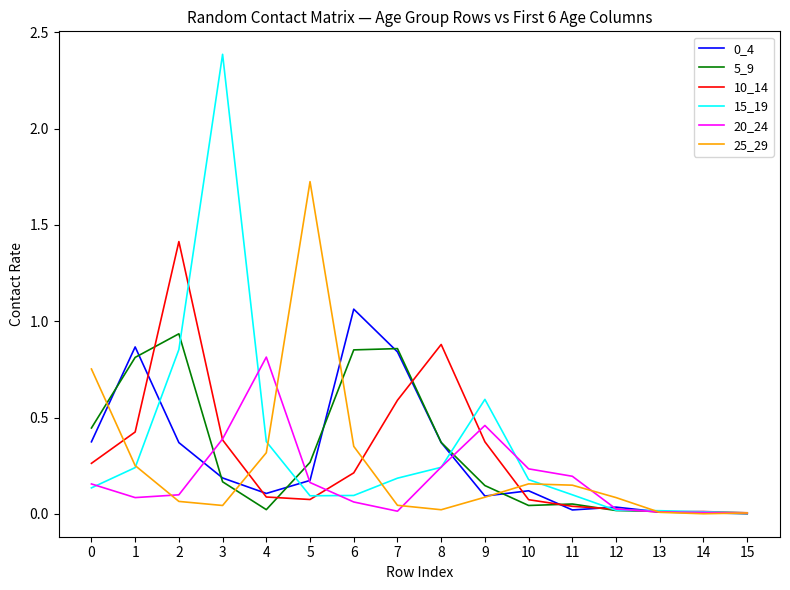

What is the greatest value displayed?

2.4